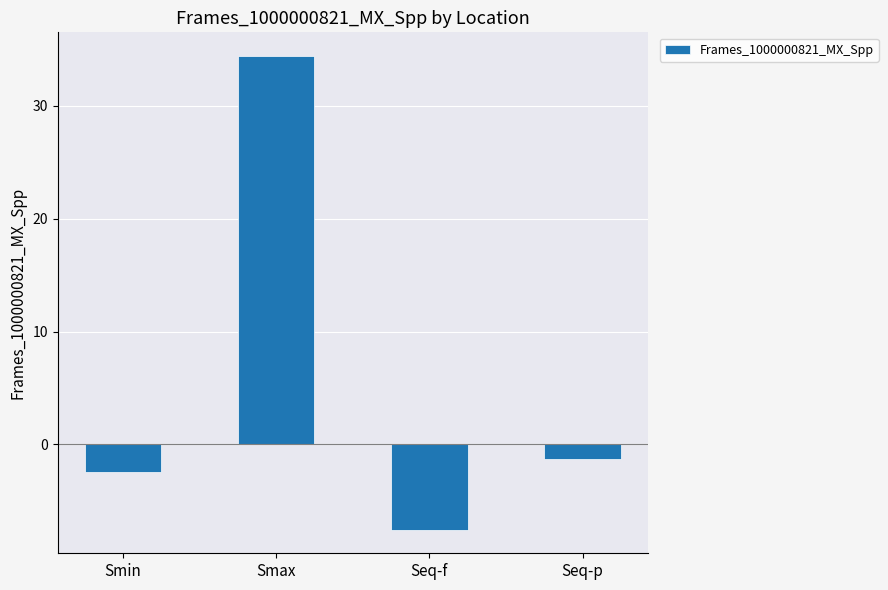

How many values are above zero?

1